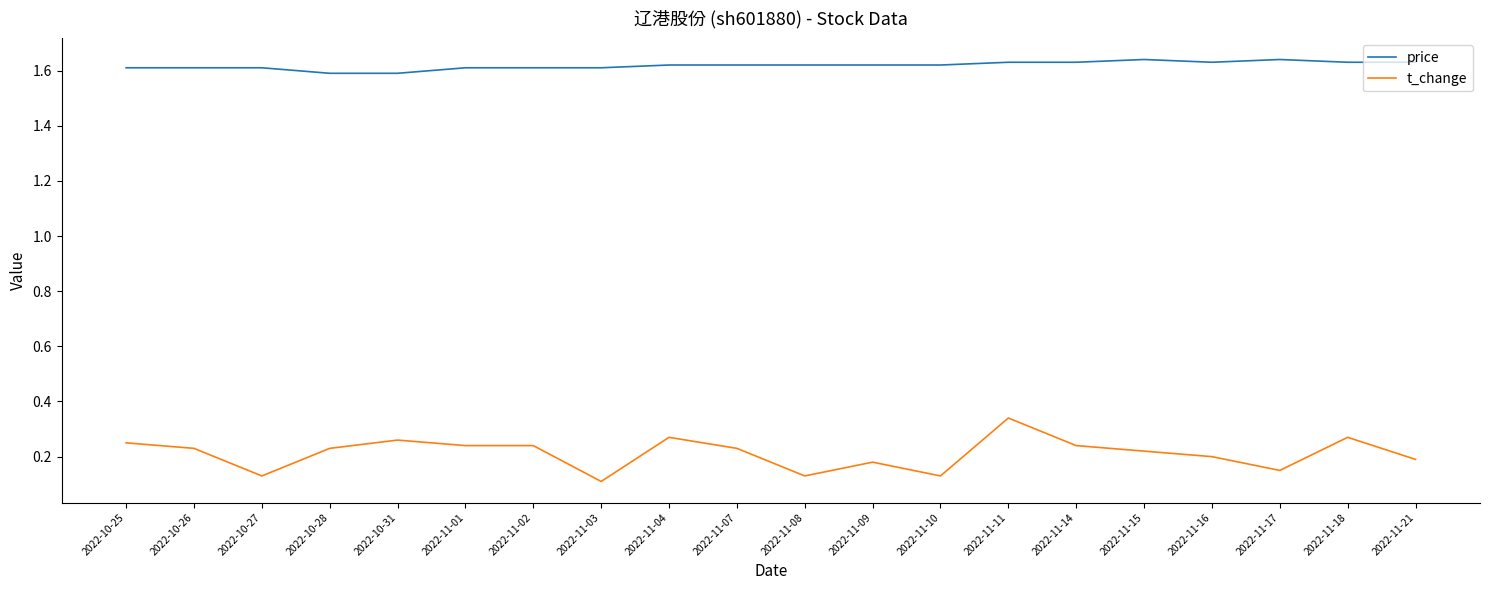

Which series changed the most between 2022-10-27 and 2022-11-04?

t_change